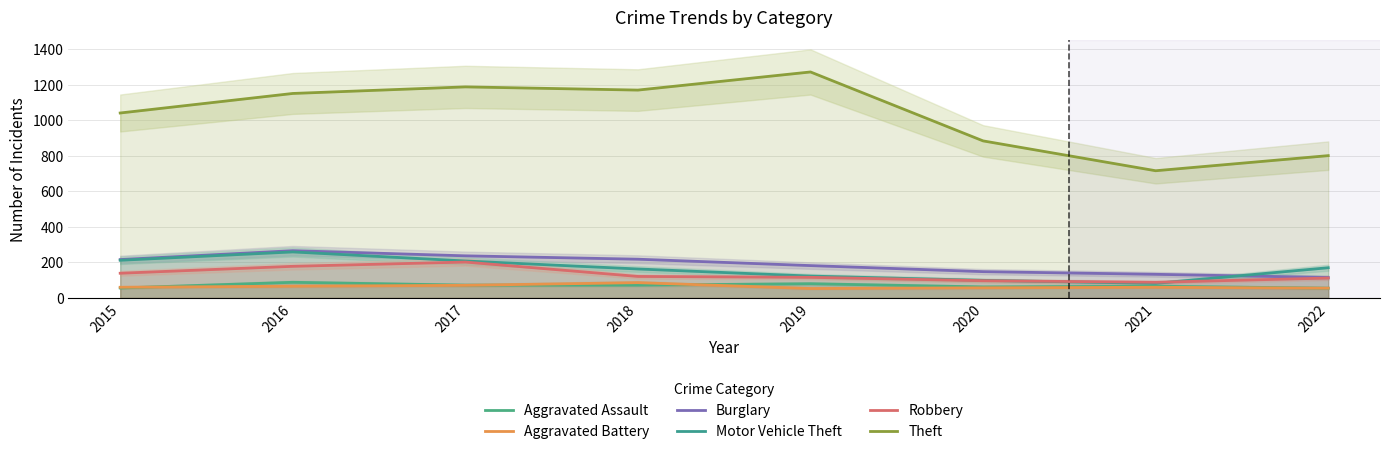

What is the spread (max minus min) of values at 2020?

827